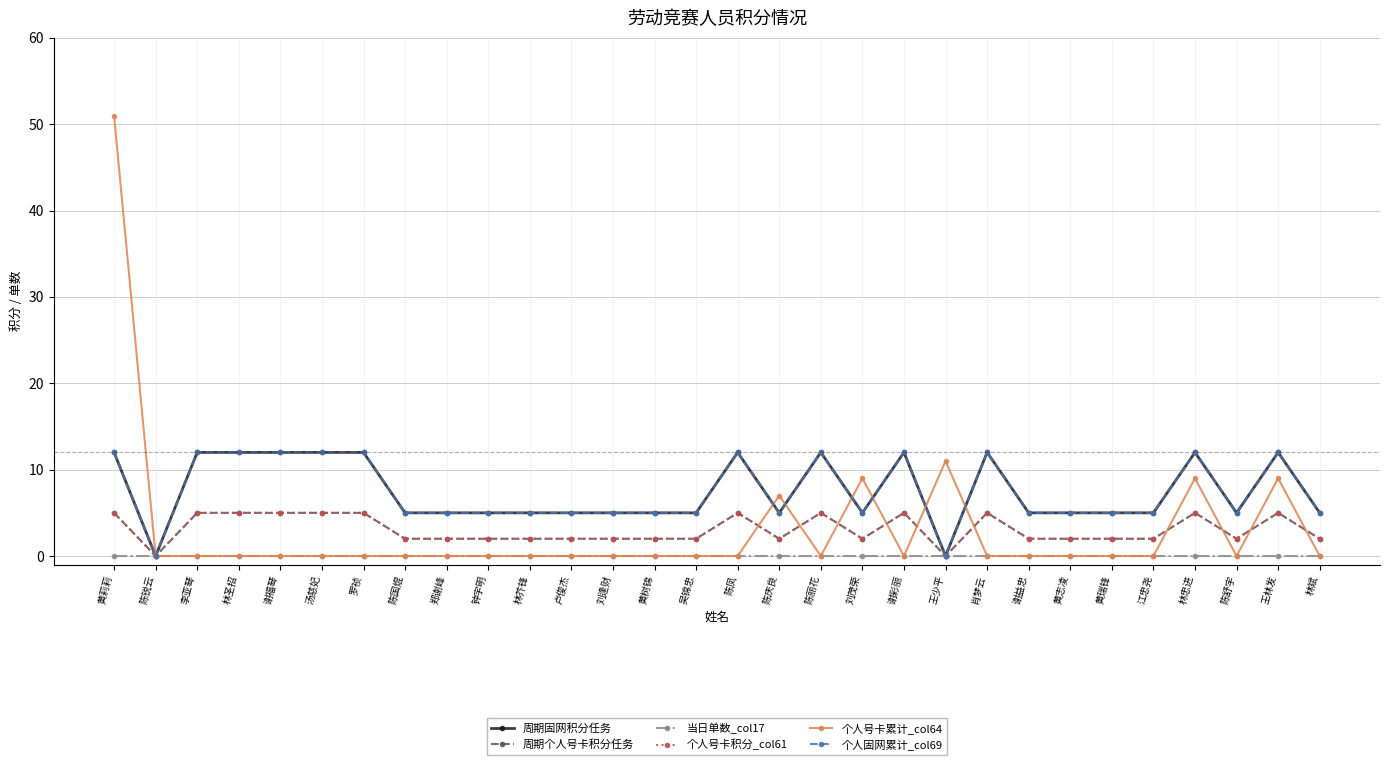

What is the difference between the highest and lowest values at 卢俊杰?

5